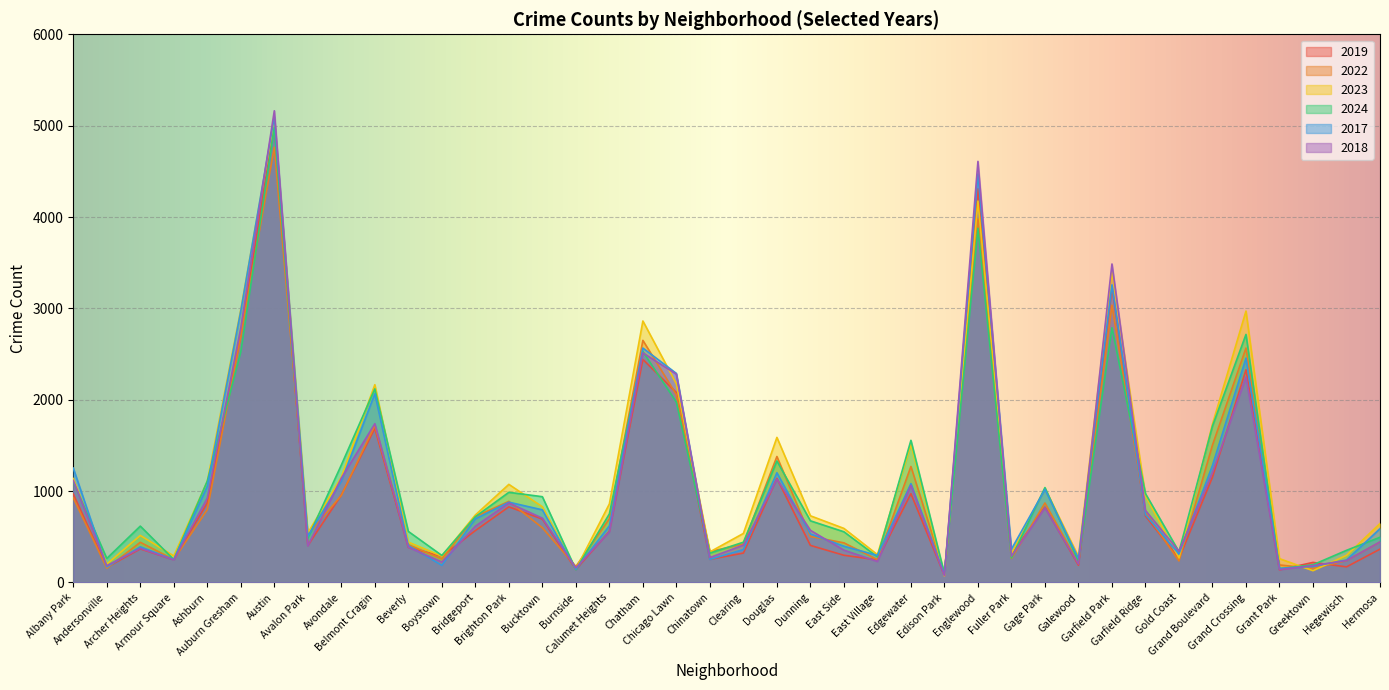

What is the sum of all 2019 values?

39304